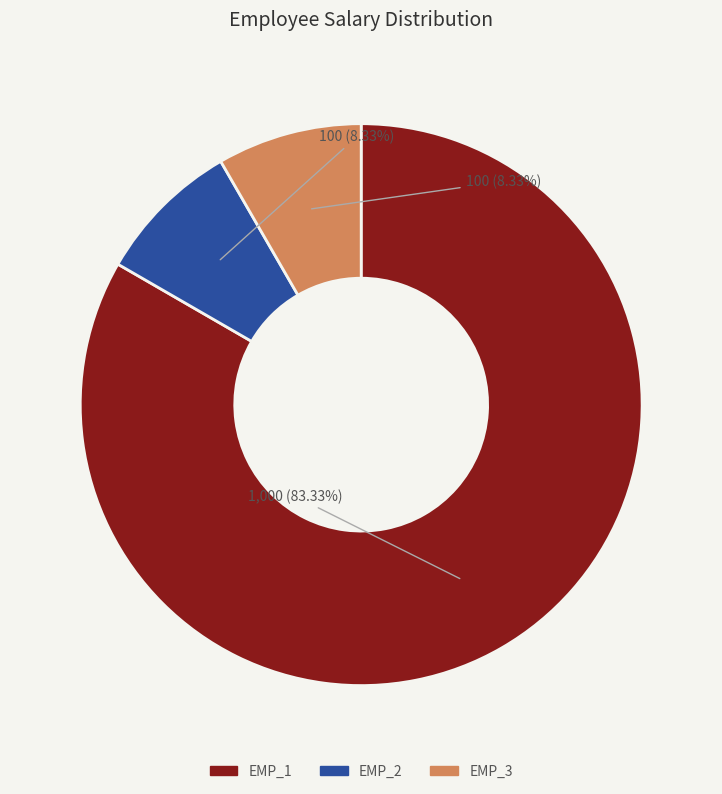

To the nearest percent, what is the difference between the largest and smallest slice percentages?

75%